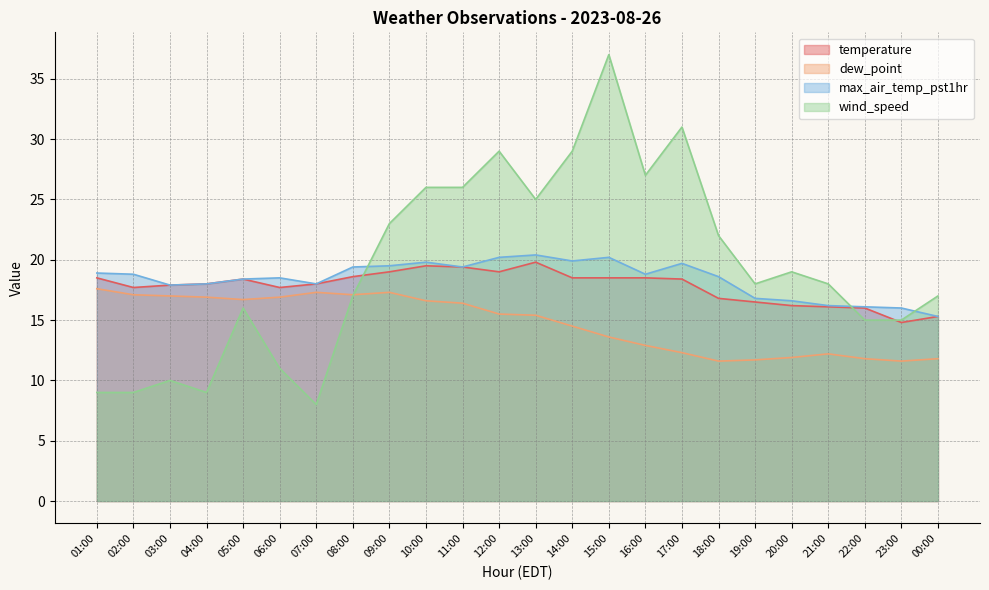

Does the chart display data point markers on the line(s)?

No